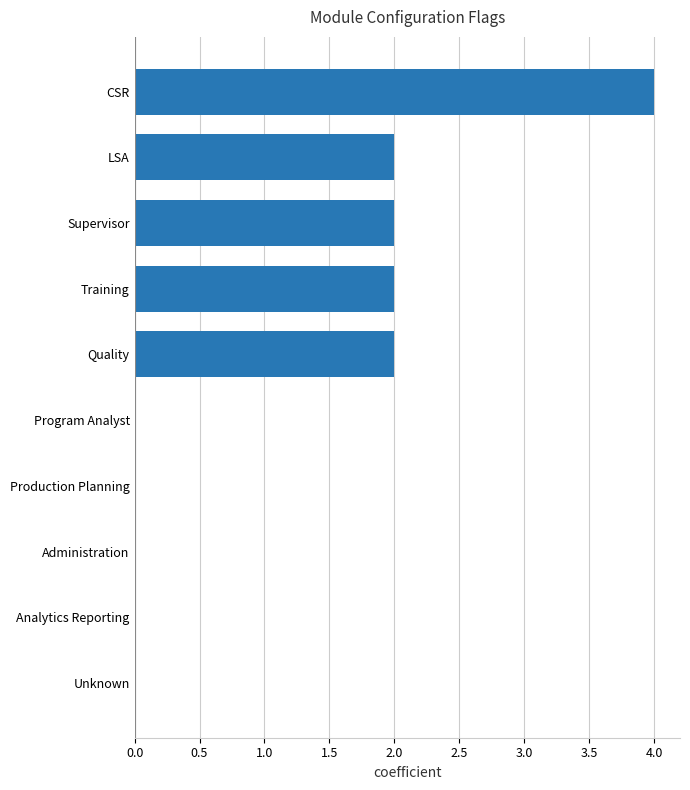

Reading bottom to top, extract all data points from this chart.

Unknown=0	Analytics Reporting=0	Administration=0	Production Planning=0	Program Analyst=0	Quality=2	Training=2	Supervisor=2	LSA=2	CSR=4